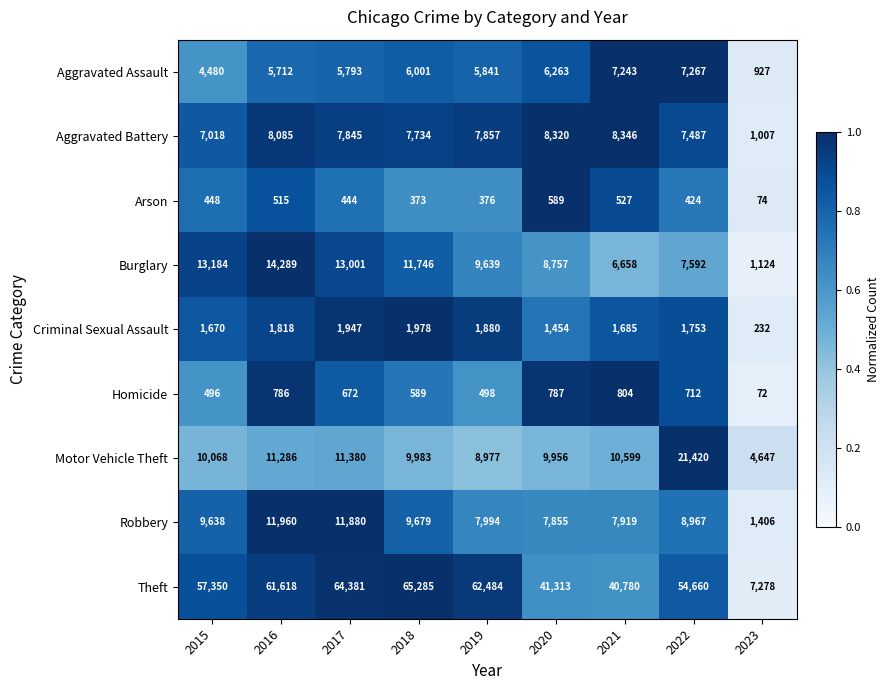

What is the sum of all Theft values?

455149